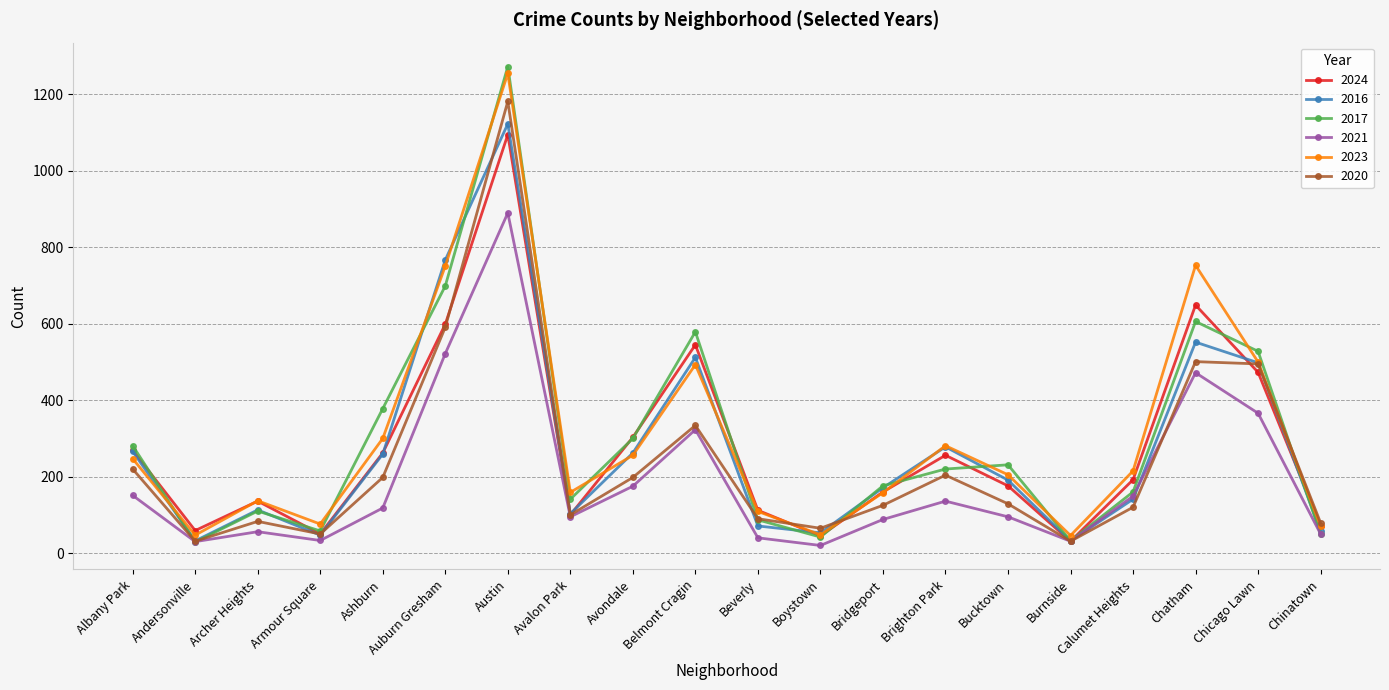

At which category is the sum across all series the highest?

Austin